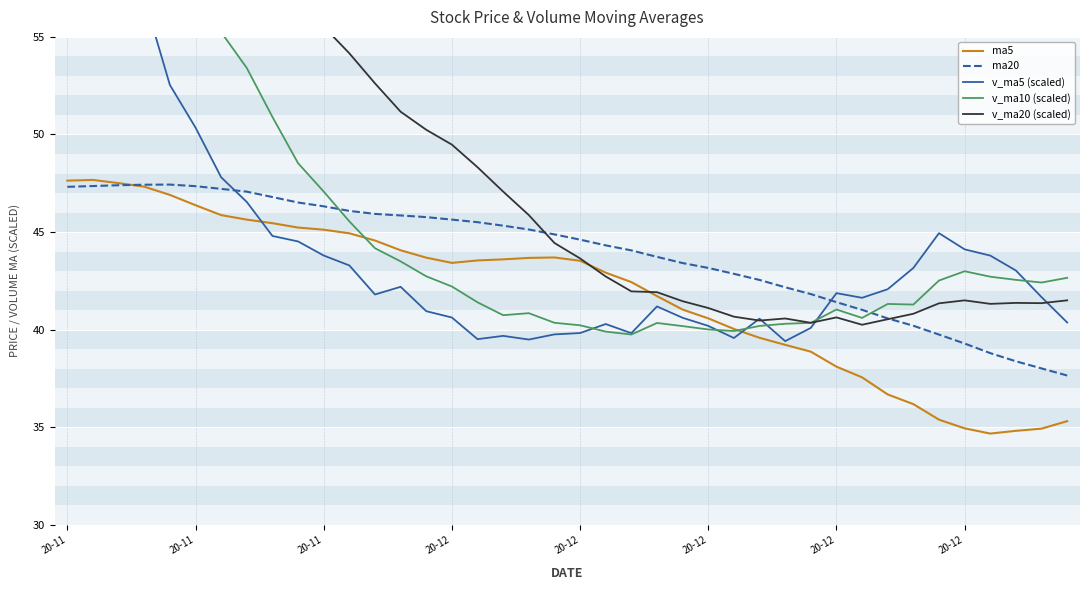

How many data points in ma5 are above 43?

21